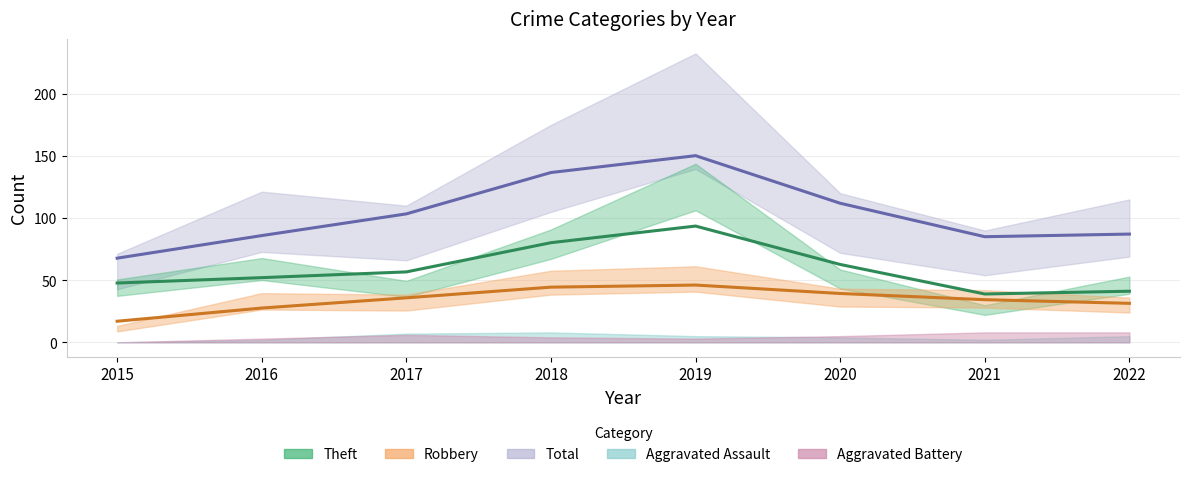

Where is the first local maximum for Aggravated Assault?

2018